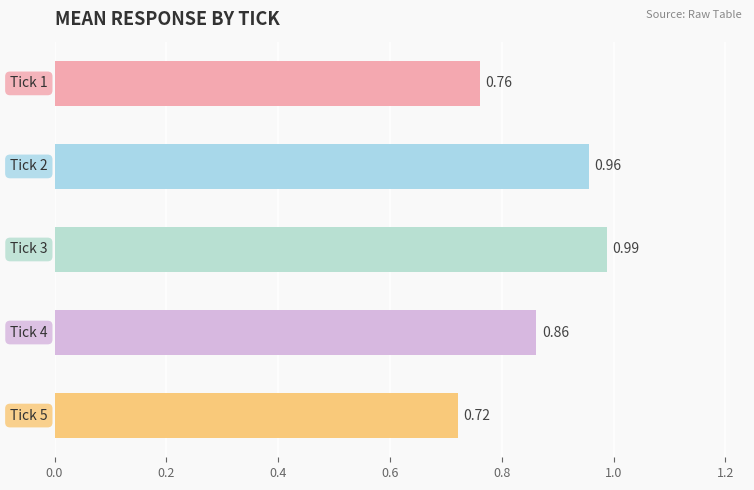

How many bars are there in total?

5